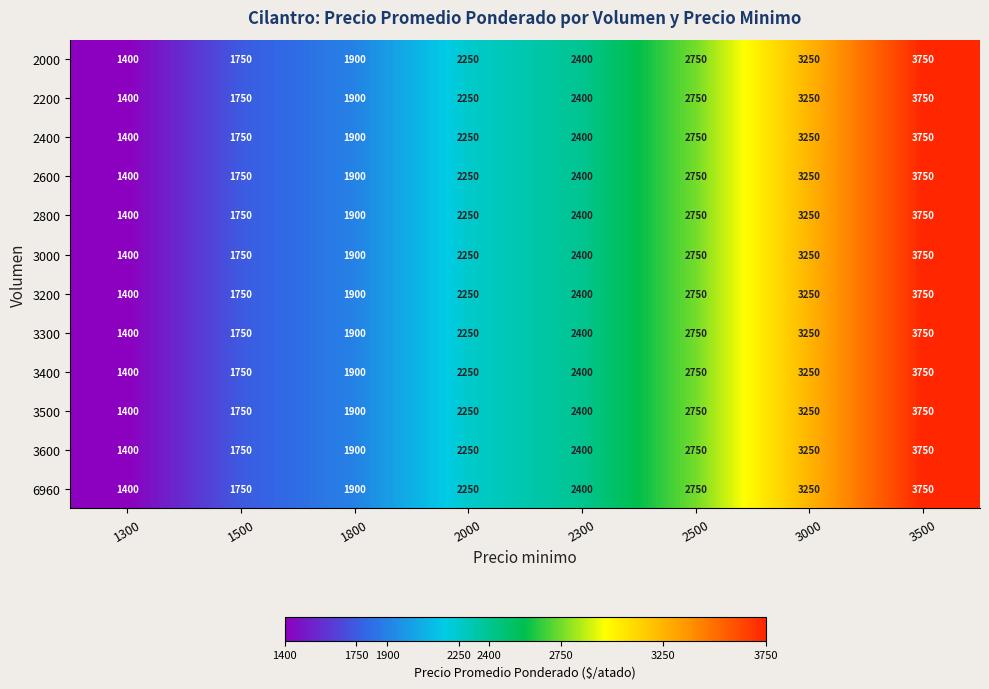

Read the 3400 value at 1300.

1400